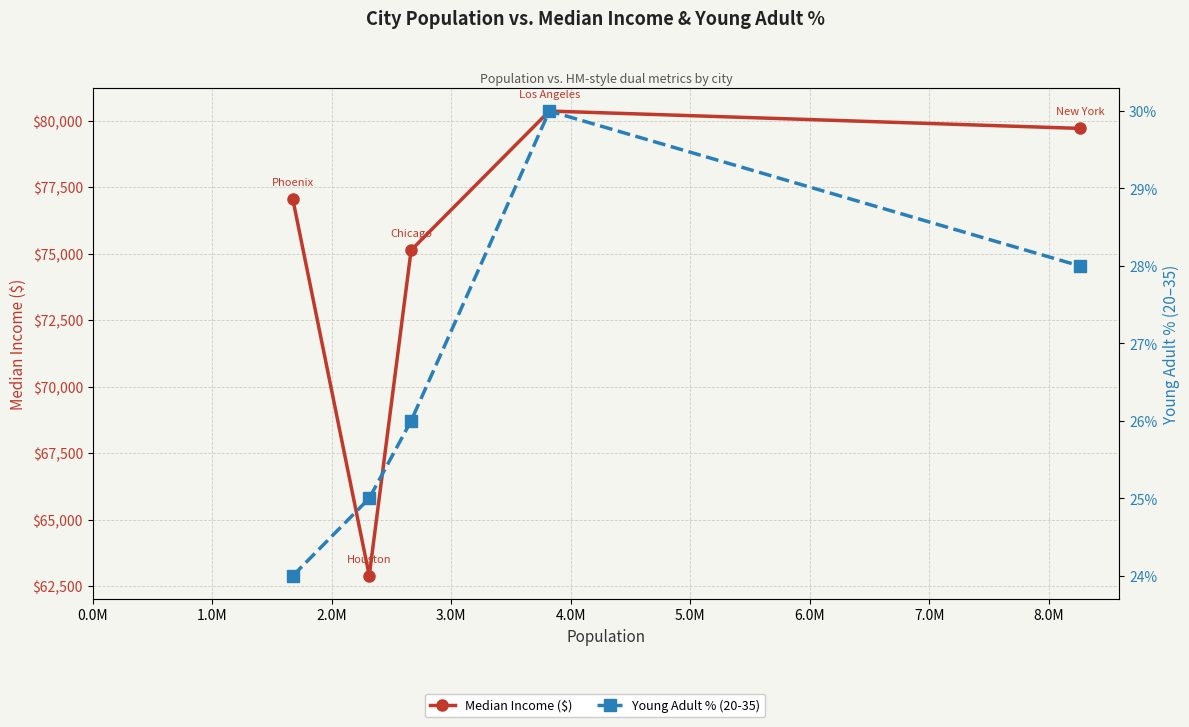

Which has a higher value, 4.0M or 2.0M?

4.0M